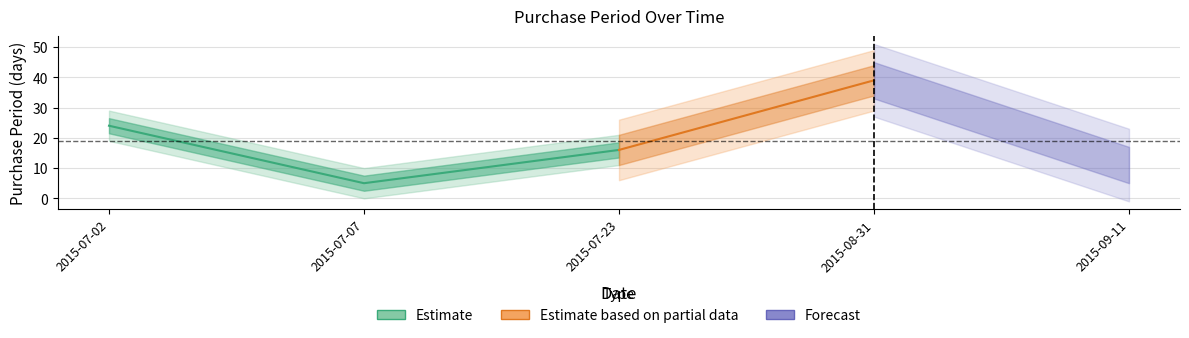

Rank the categories by value from lowest to highest.

2015-07-07, 2015-09-11, 2015-07-23, 2015-07-02, 2015-08-31